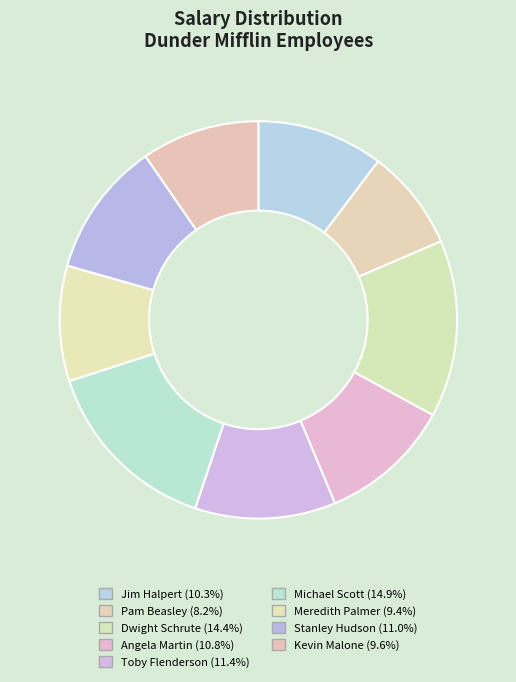

Is the sum of Jim Halpert and Pam Beasley greater than half?

No